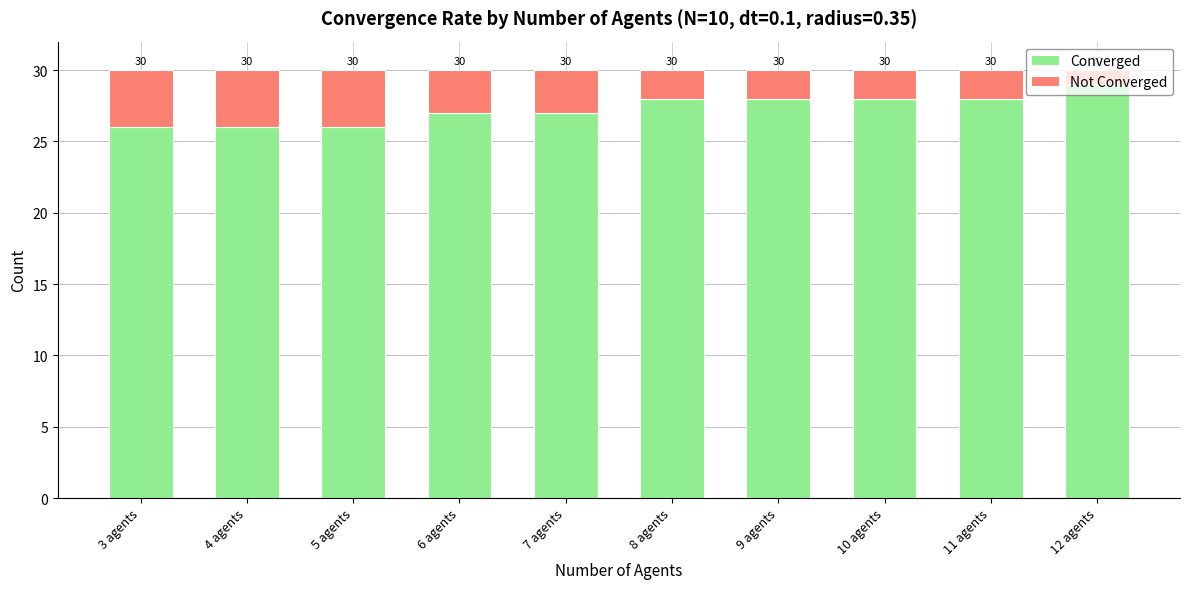

Between 5 agents and 12 agents, which series saw the biggest shift?

Converged